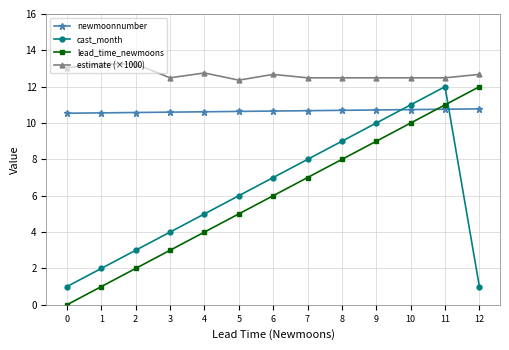

Rank the series at 8 from lowest to highest value.

lead_time_newmoons, cast_month, newmoonnumber, estimate (×1000)